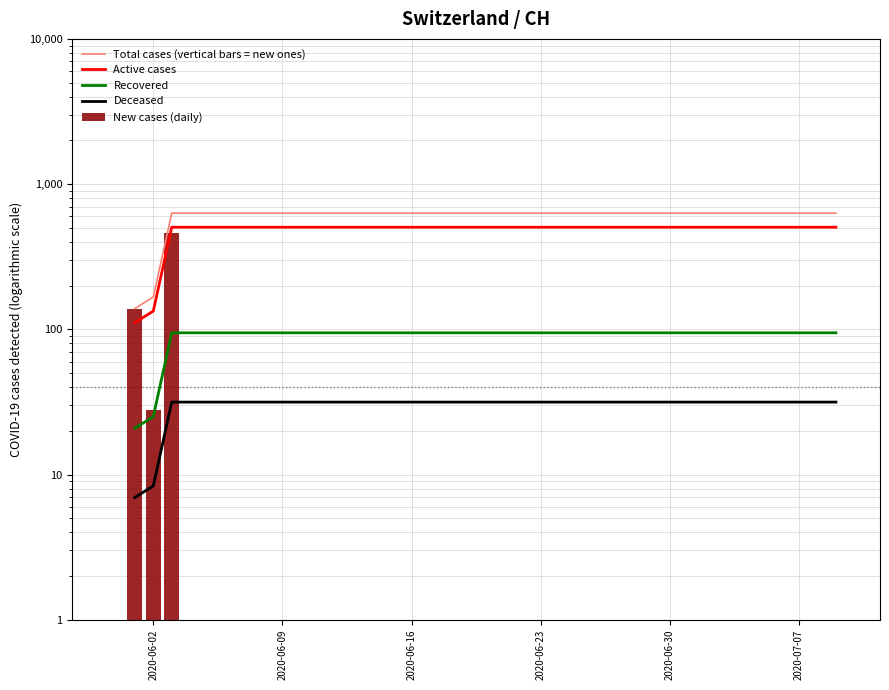

How many data points in Recovered are less than 94?

2